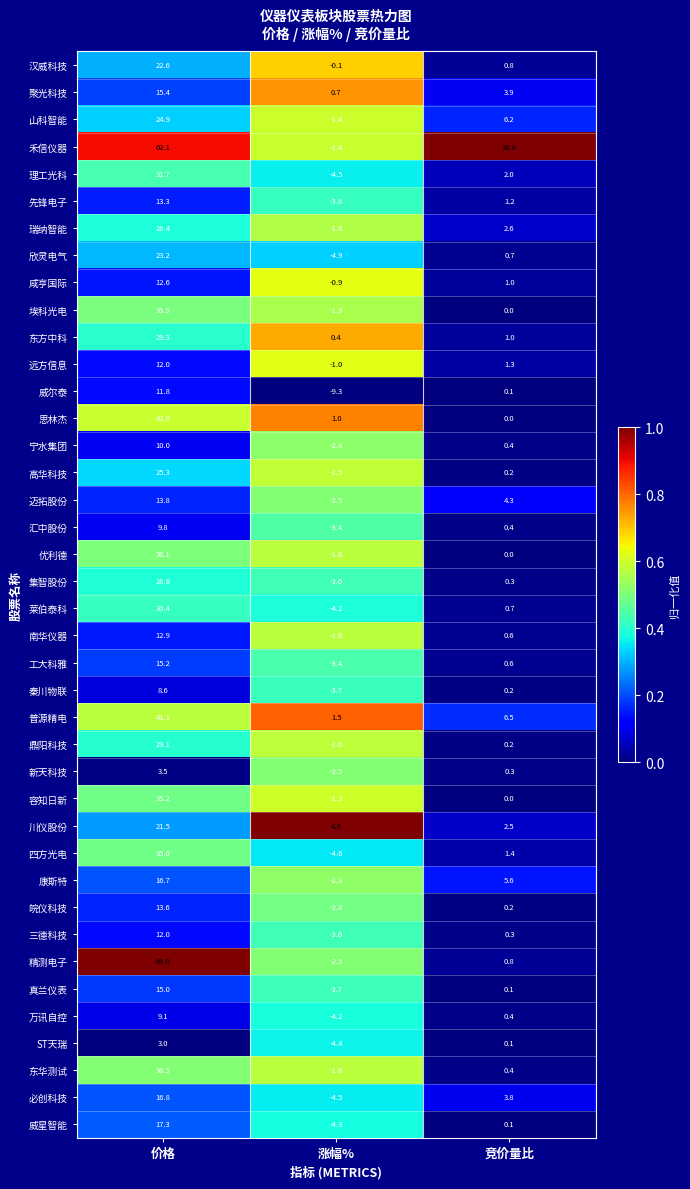

At which category is the sum across all series the highest?

价格